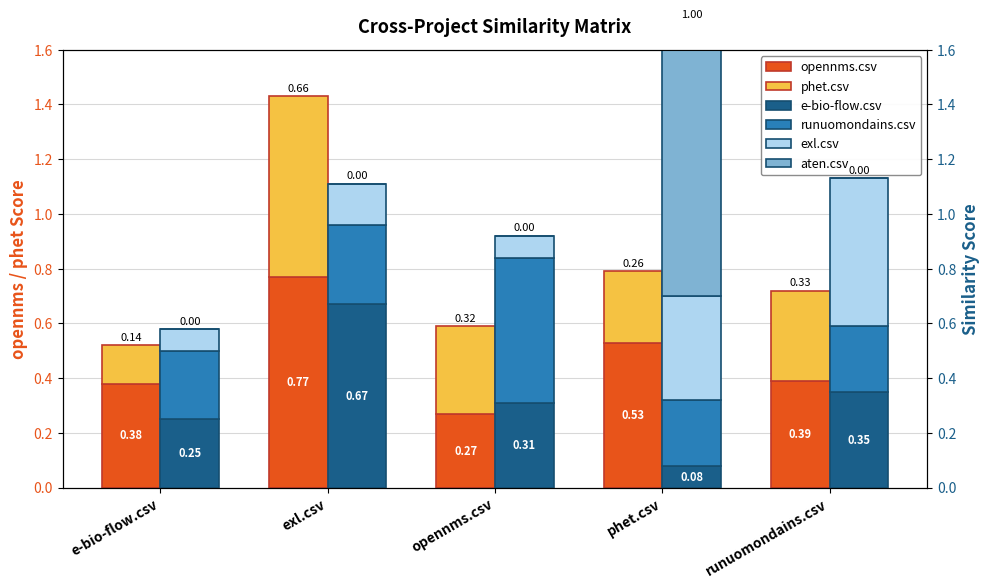

What is the label of the 5th bar from the left?

runuomondains.csv